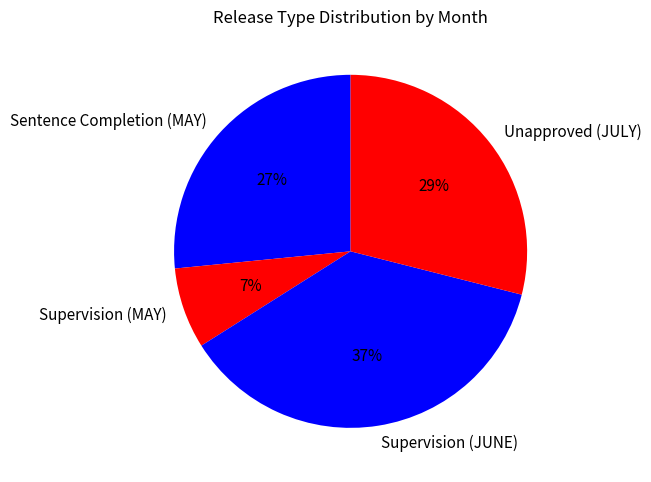

Does Supervision (JUNE) account for over 50% of the chart?

No